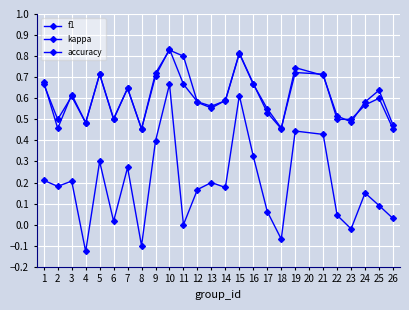

True or false: kappa and f1 cross at least once.

False